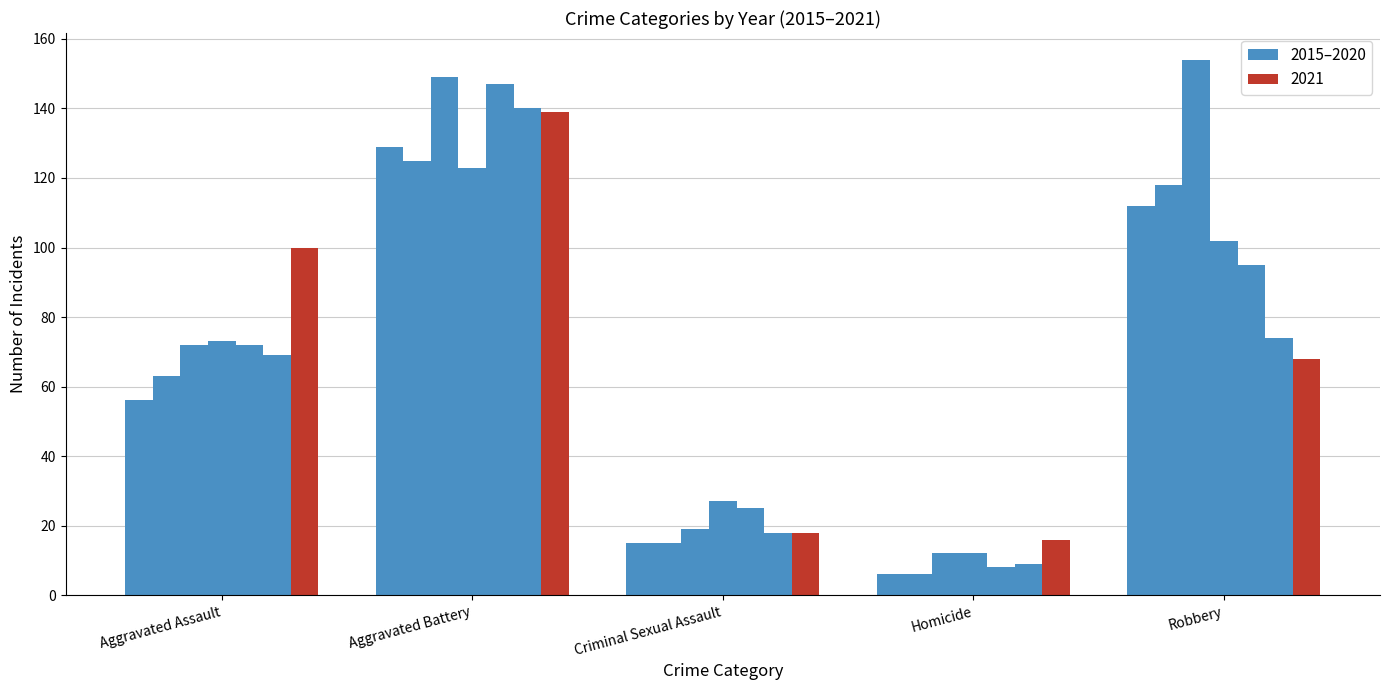

True or false: the data shows 4 at Homicide.

False